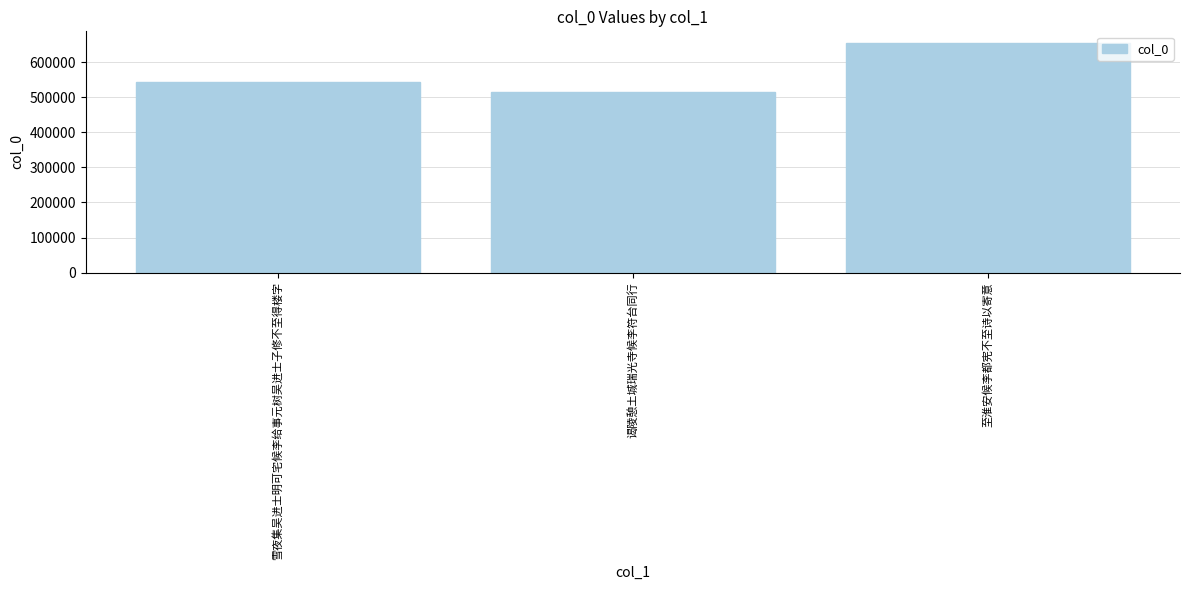

Count the number of data series in this chart.

1